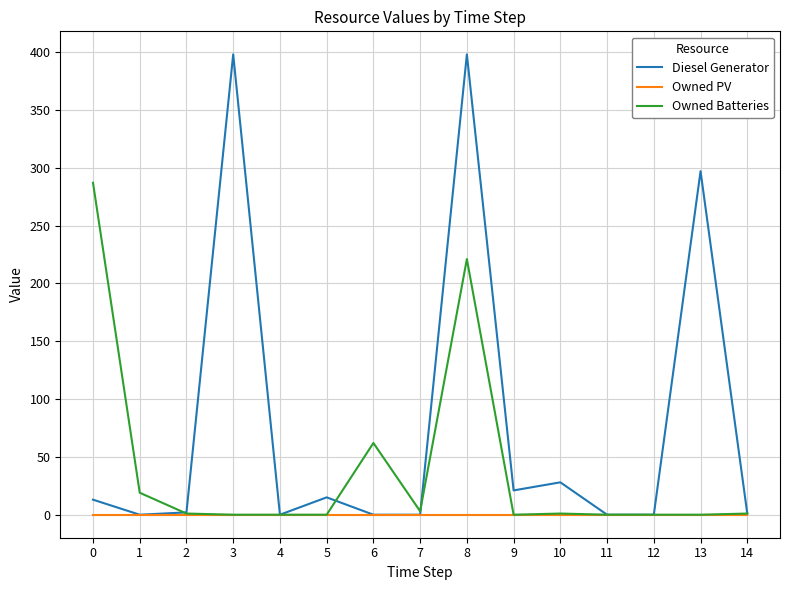

Rank the series by their maximum value, from lowest to highest.

Owned PV, Owned Batteries, Diesel Generator